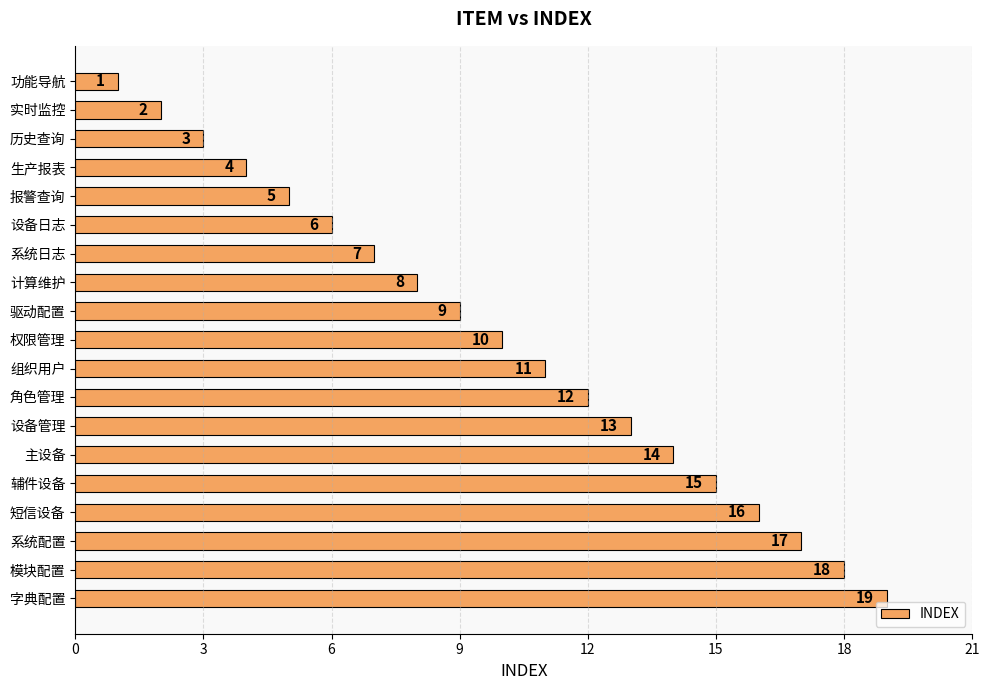

What is the smallest value displayed?

1